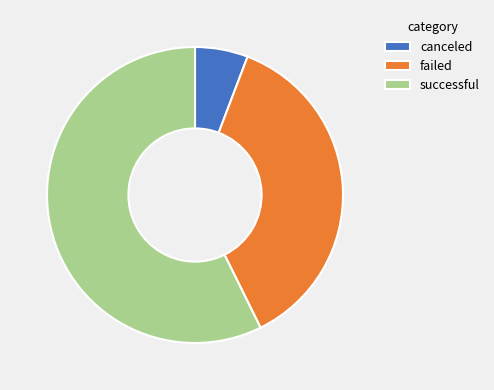

What is the majority slice?

successful